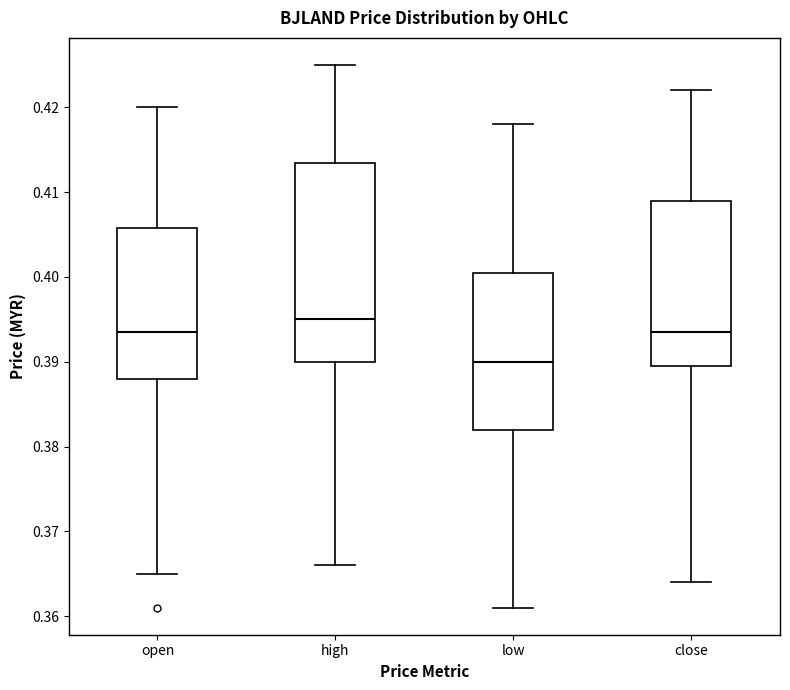

Which box has the highest median line?

high